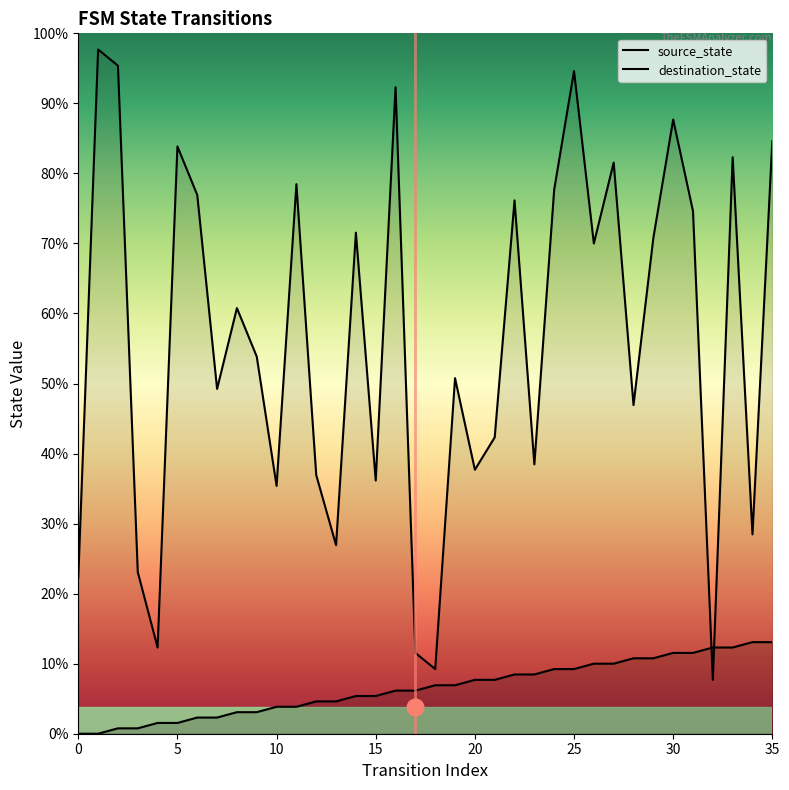

Where does the destination_state series first go above 79?

1